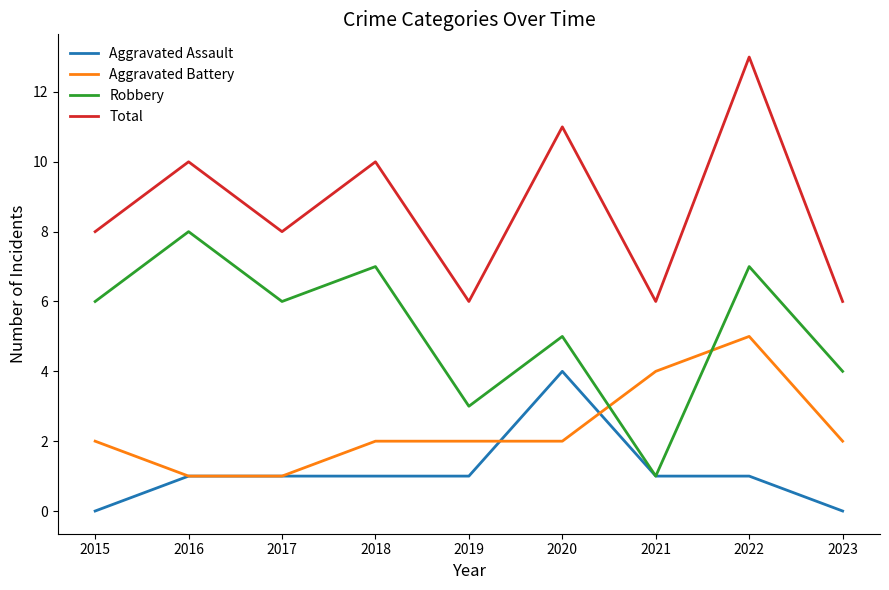

List the series in order of their peak value, highest first.

Total, Robbery, Aggravated Battery, Aggravated Assault